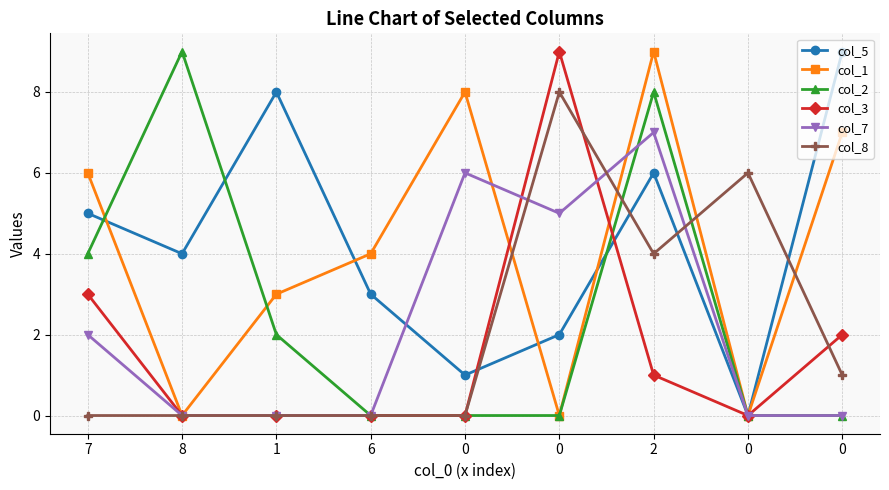

What is the sum of the col_1 values at 1 and 6?

7